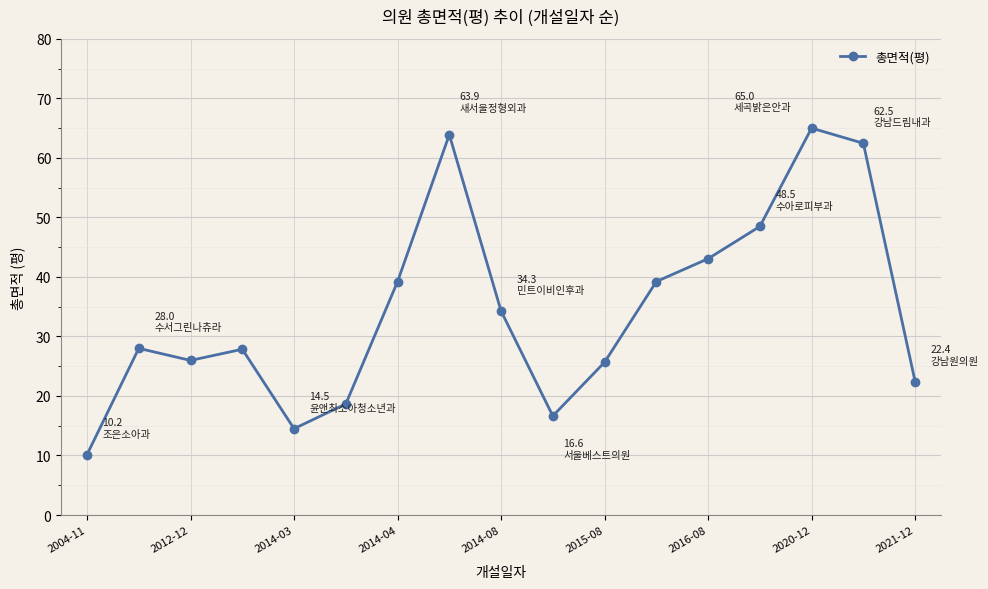

What is the smallest value displayed?

10.2